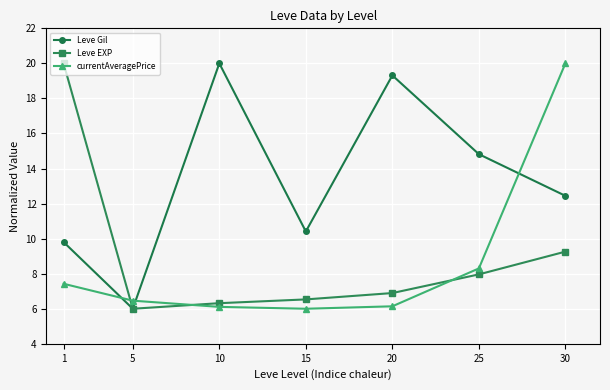

Between 5 and 15, which series saw the biggest shift?

Leve Gil